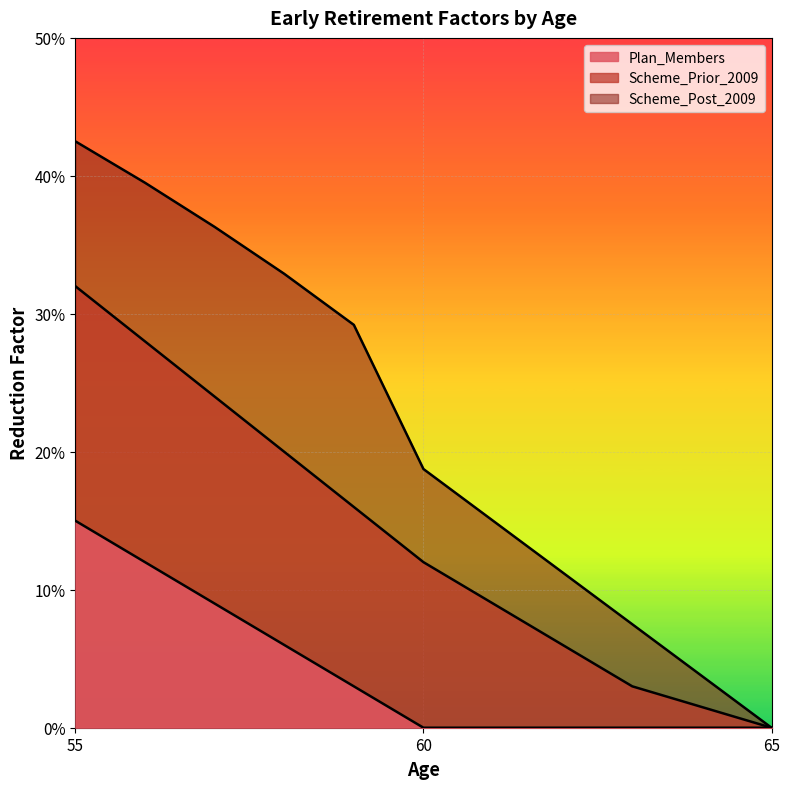

What is the spread (max minus min) of values at 60?

0.2